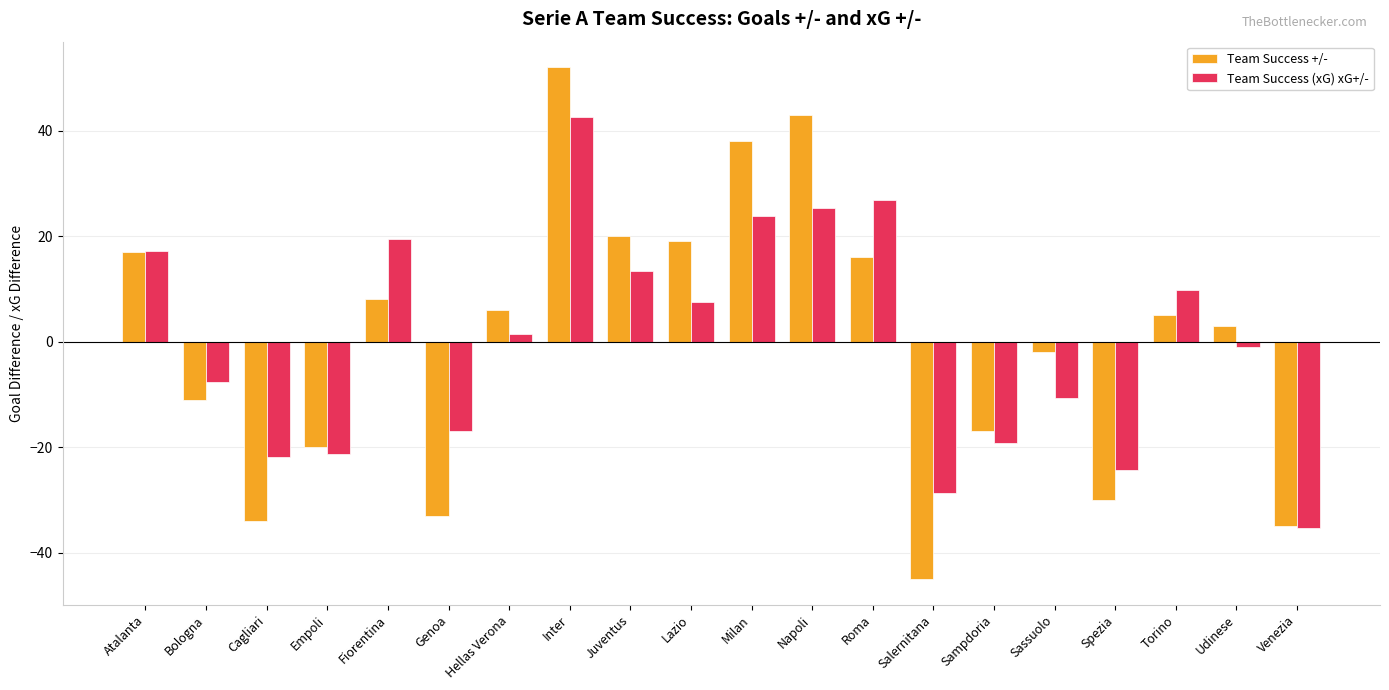

Read the Team Success (xG) xG+/- value at Roma.

26.8